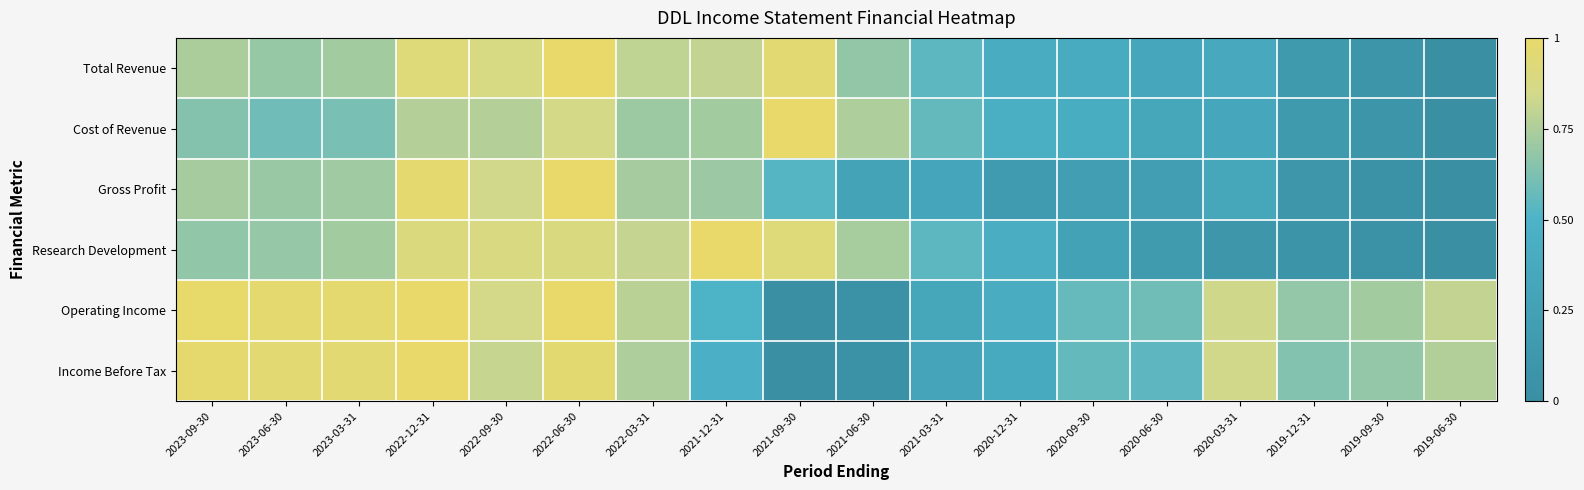

List the series in order of their peak value, highest first.

Total Revenue, Cost of Revenue, Gross Profit, Research Development, Operating Income, Income Before Tax